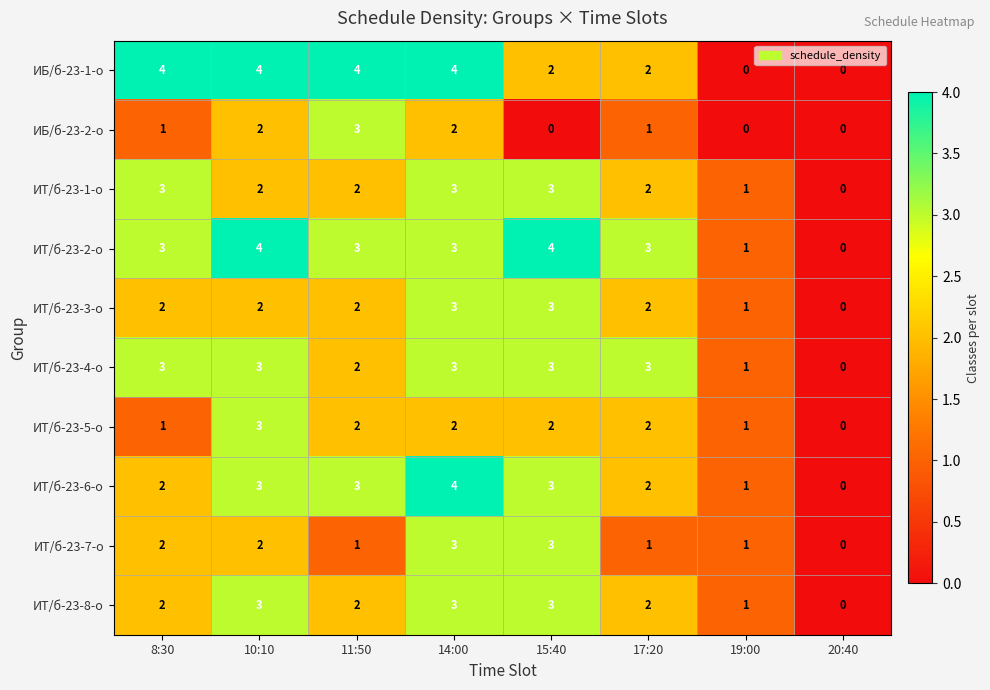

Which series has the largest total across all categories?

ИТ/б-23-2-о